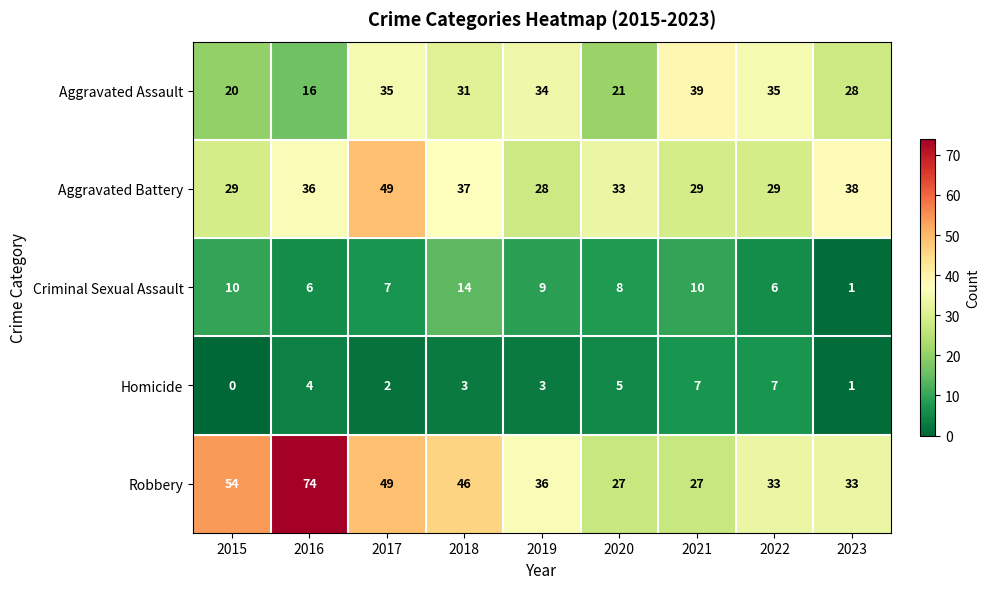

Rank the series by their maximum value, from highest to lowest.

Robbery, Aggravated Battery, Aggravated Assault, Criminal Sexual Assault, Homicide